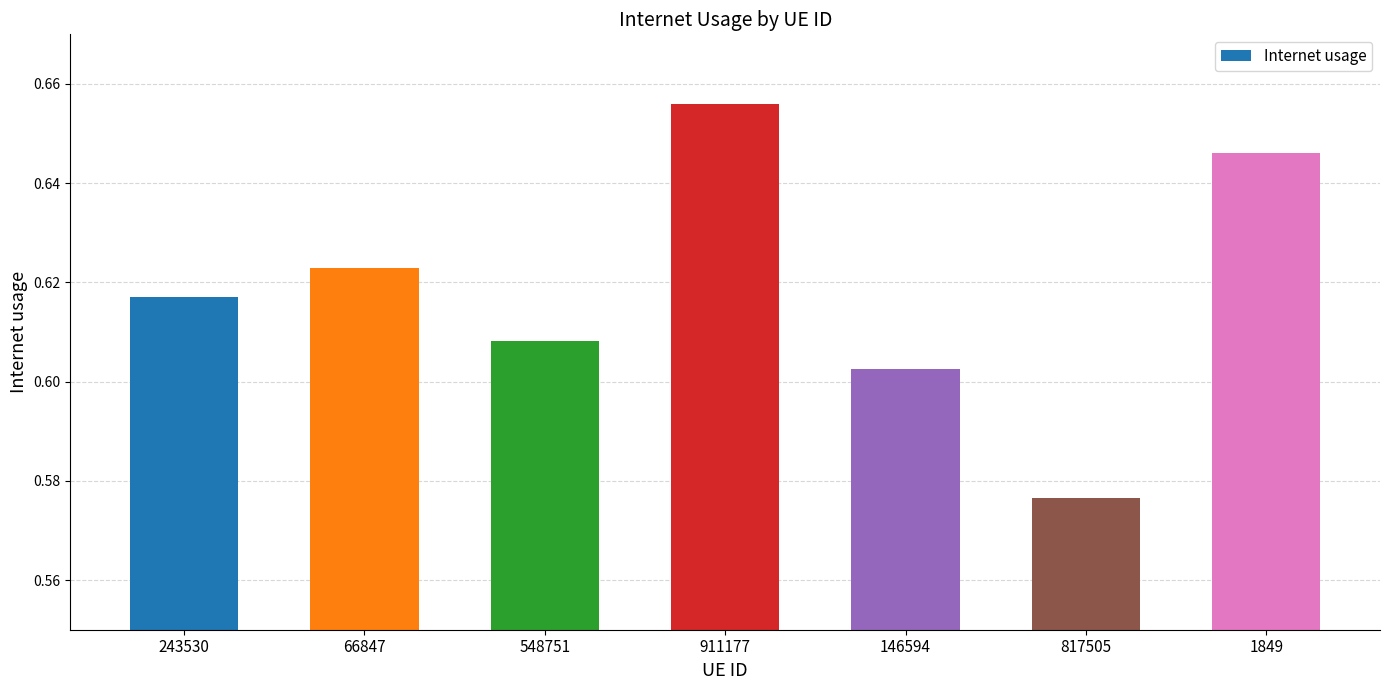

What is the label of the 4th bar from the left?

911177